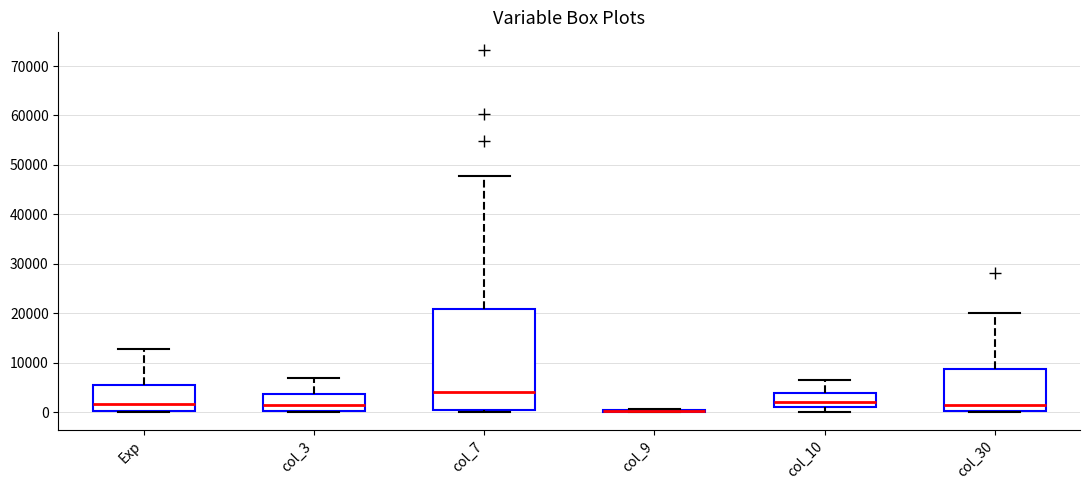

Comparing the boxes themselves (not the whiskers), which one is the tallest?

col_7